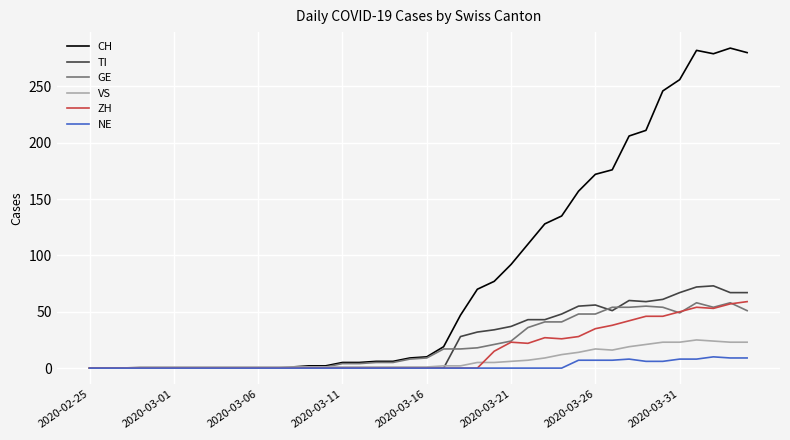

Which series has the largest range (max minus min)?

CH